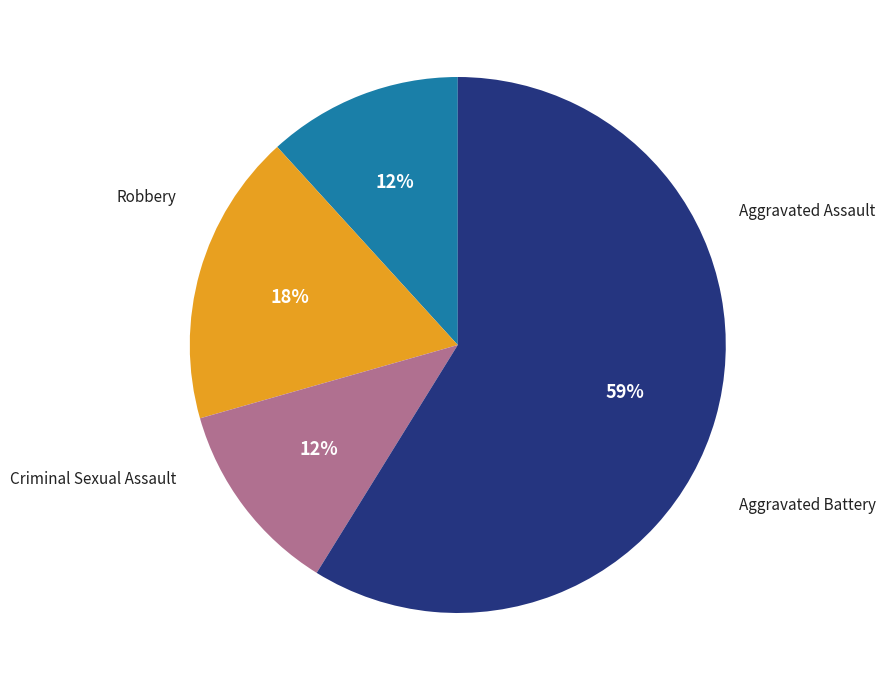

Does any single category account for the majority?

Yes